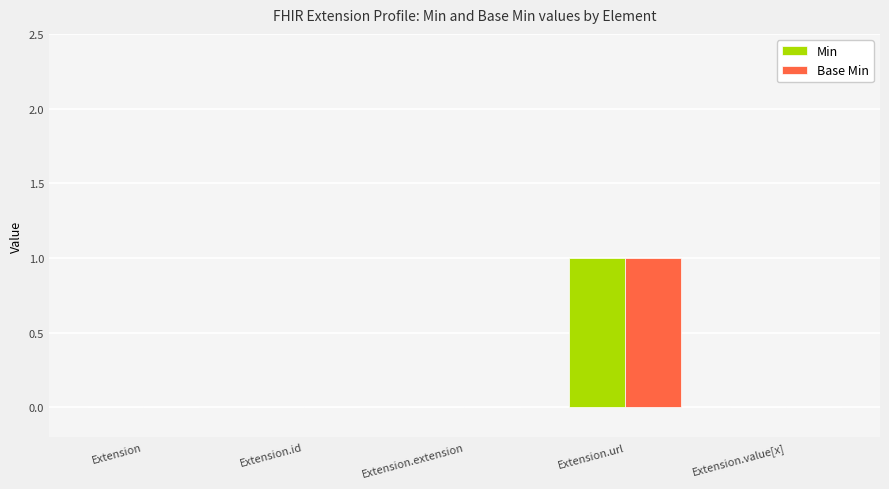

At which category is the sum across all series the highest?

Extension.url